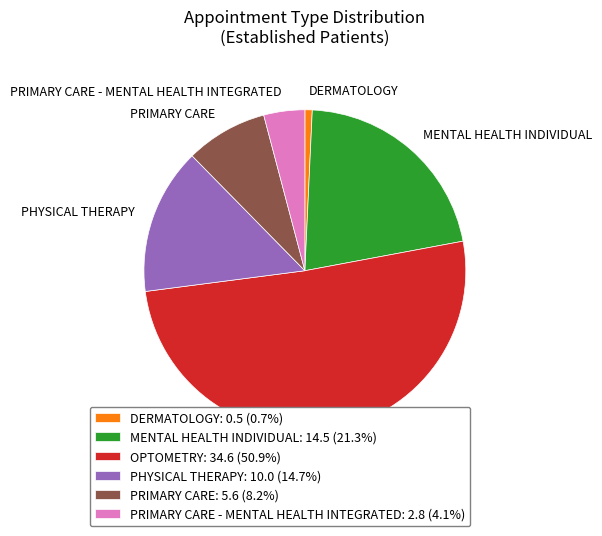

Which category has the biggest portion of the pie?

OPTOMETRY